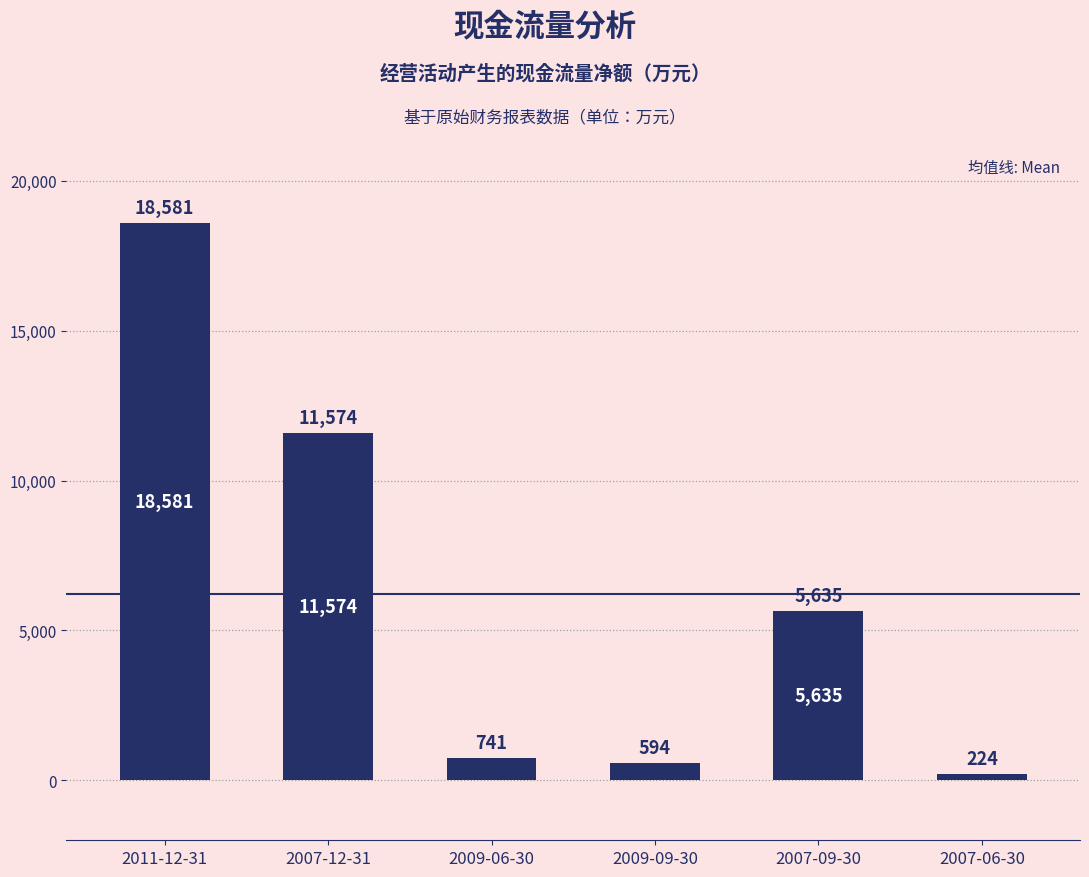

At which category does the chart reach its minimum across all series?

2007-06-30